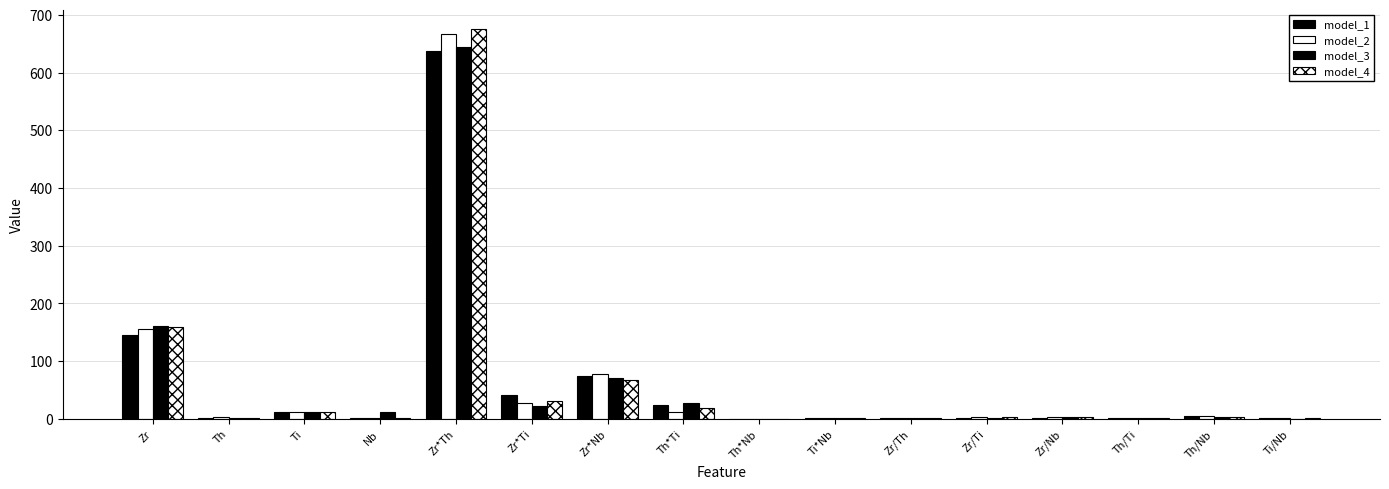

What is the total value across all series at Th*Ti?

83.2